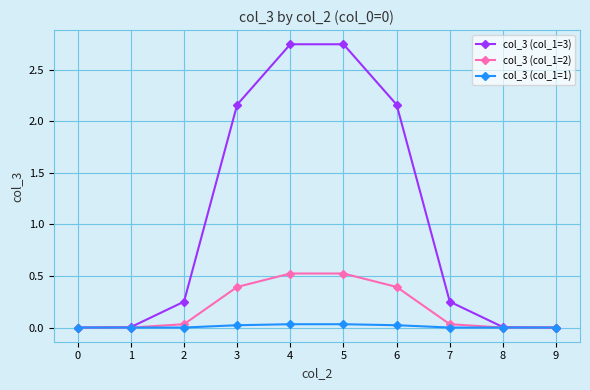

Which series has the largest total across all categories?

col_3 (col_1=3)